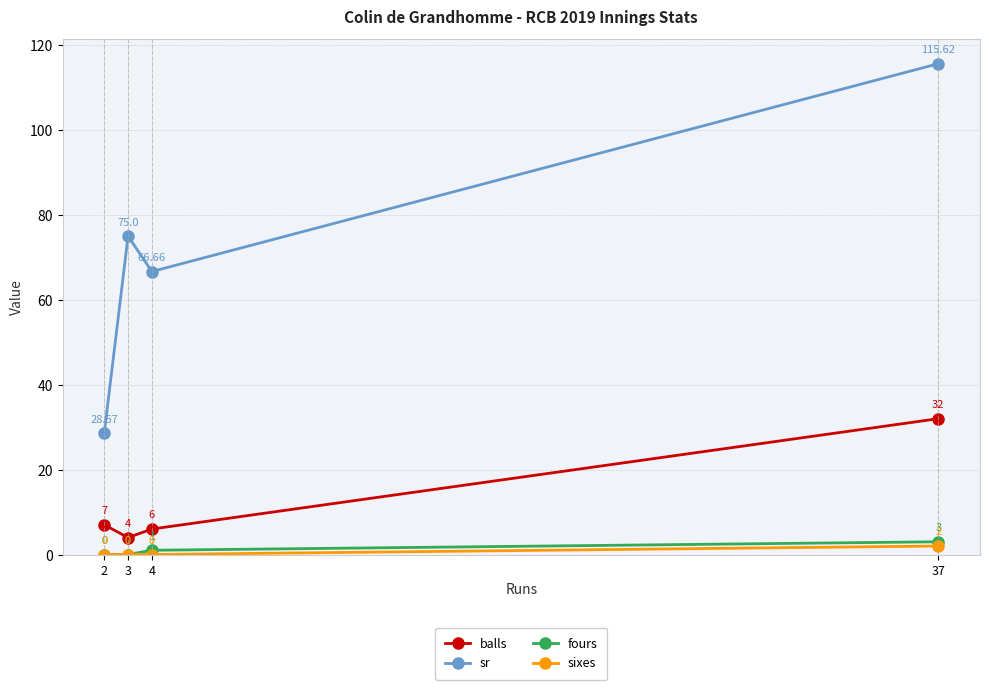

Read the balls value at 37.

32.0